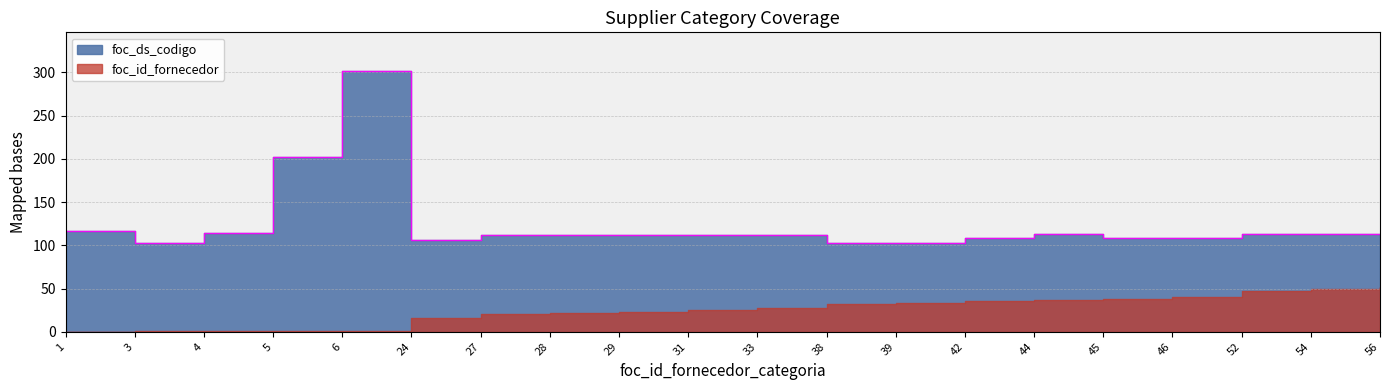

List the labels in order of value, smallest first.

3, 38, 39, 24, 42, 45, 46, 27, 28, 29, 31, 33, 44, 52, 54, 56, 4, 1, 5, 6